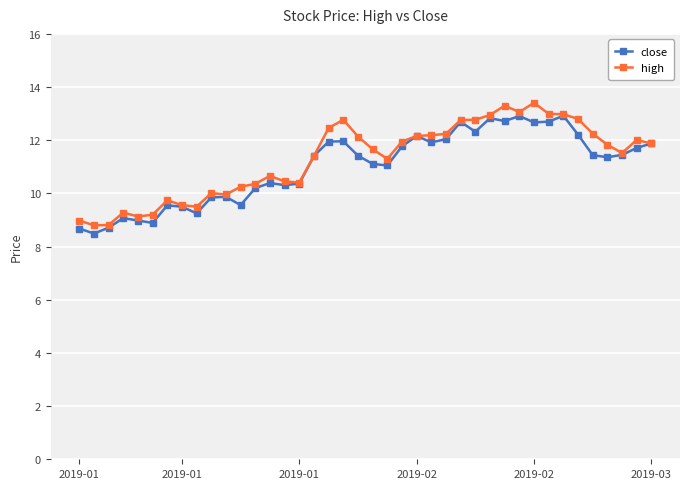

True or false: close has more than 2 points higher than both neighbors.

True